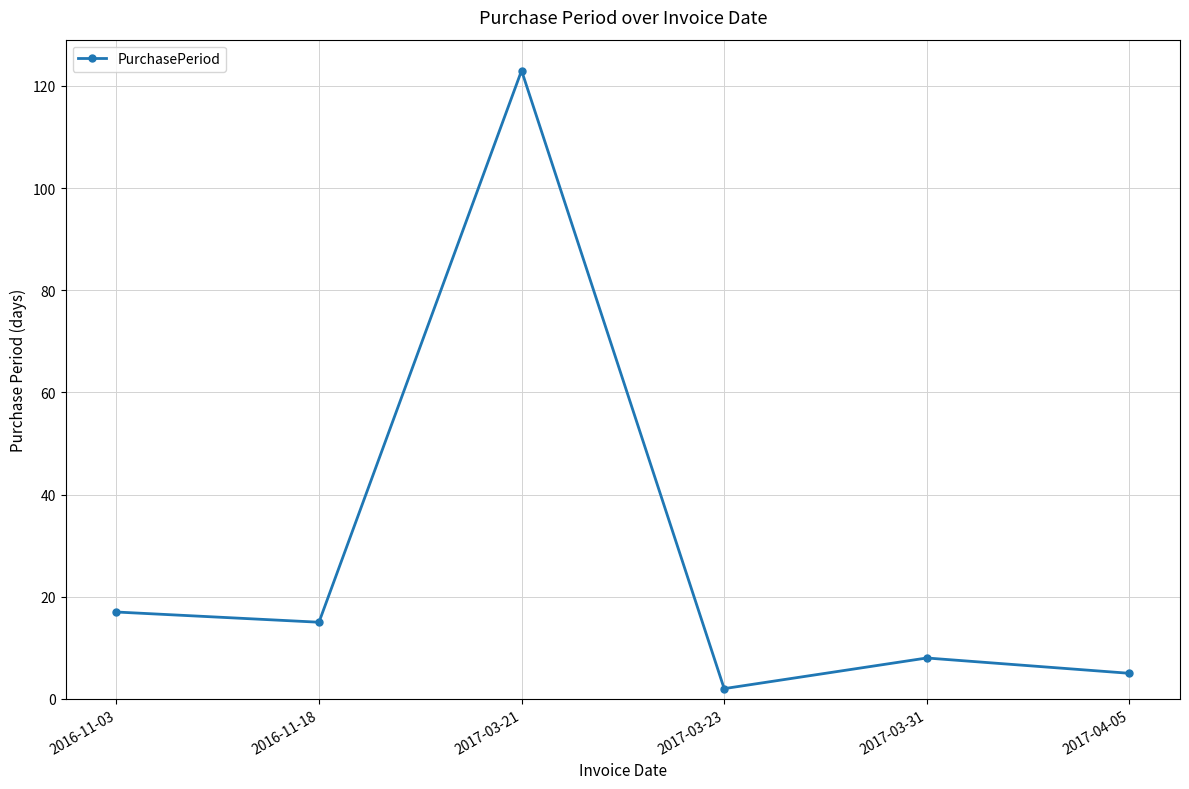

What is the sum of the values at 2017-03-23 and 2016-11-03?

19